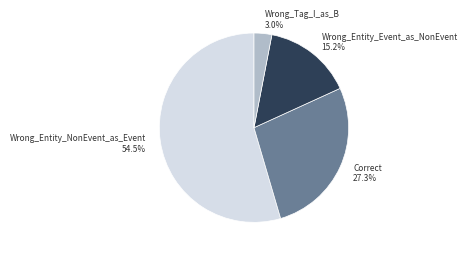

How many slices are in this pie chart?

4